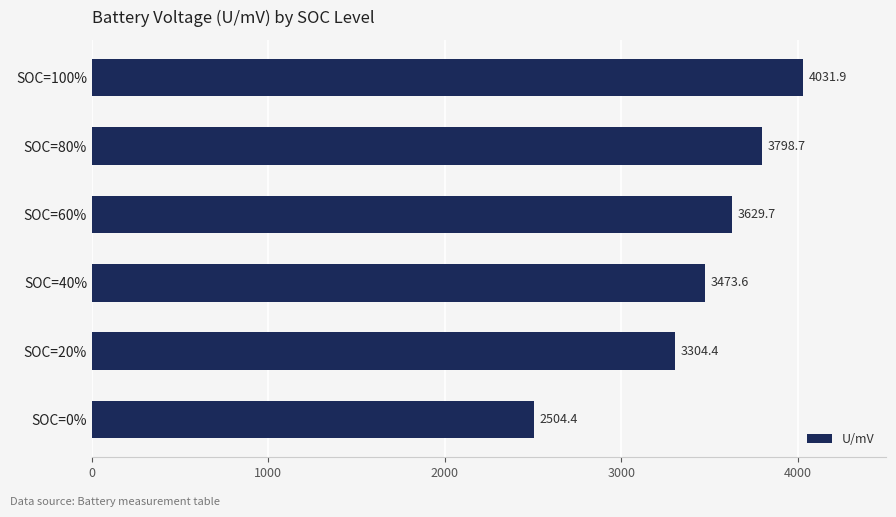

Reading top to bottom, what are all the values shown in this chart?

SOC=100%=4031.9	SOC=80%=3798.7	SOC=60%=3629.7	SOC=40%=3473.6	SOC=20%=3304.4	SOC=0%=2504.4